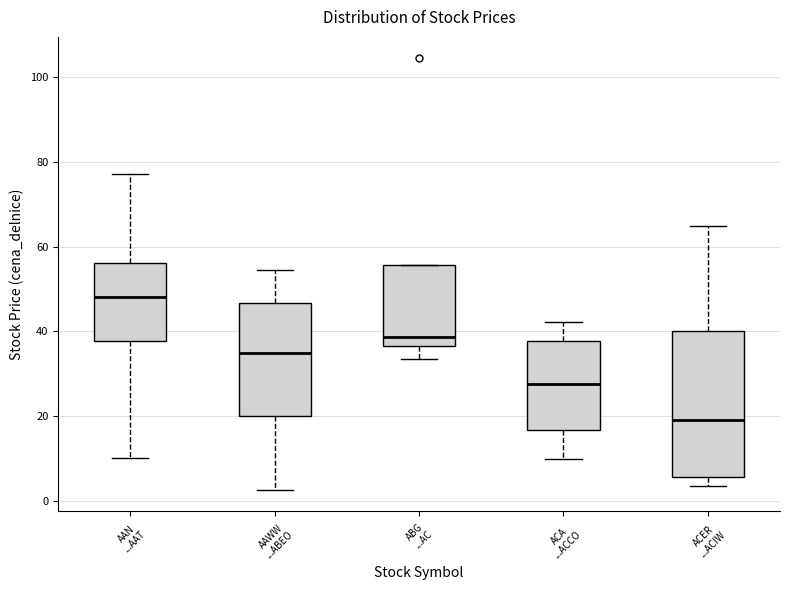

Reading left to right, transcribe this box plot: for each box, give where its median line is, the range the box spans, and where its two whiskers end, as read against the y-axis. The values are not printed on the chart, so give them approximately, as read against the axis.

AAN ...AAT: median 48, box 38 to 56, whiskers 10 to 78
AAWW ...ABEO: median 34, box 20 to 46, whiskers 2 to 54
ABG ...AC: median 38, box 36 to 56, whiskers 34 to 56
ACA ...ACCO: median 28, box 16 to 38, whiskers 10 to 42
ACER ...ACIW: median 20, box 6 to 40, whiskers 4 to 64